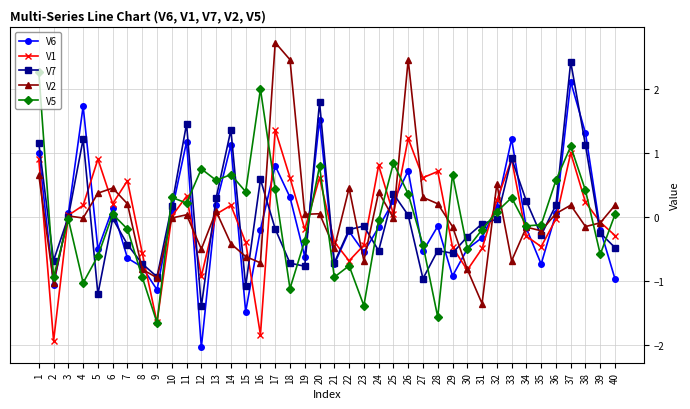

True or false: V5 and V6 cross at least once.

True